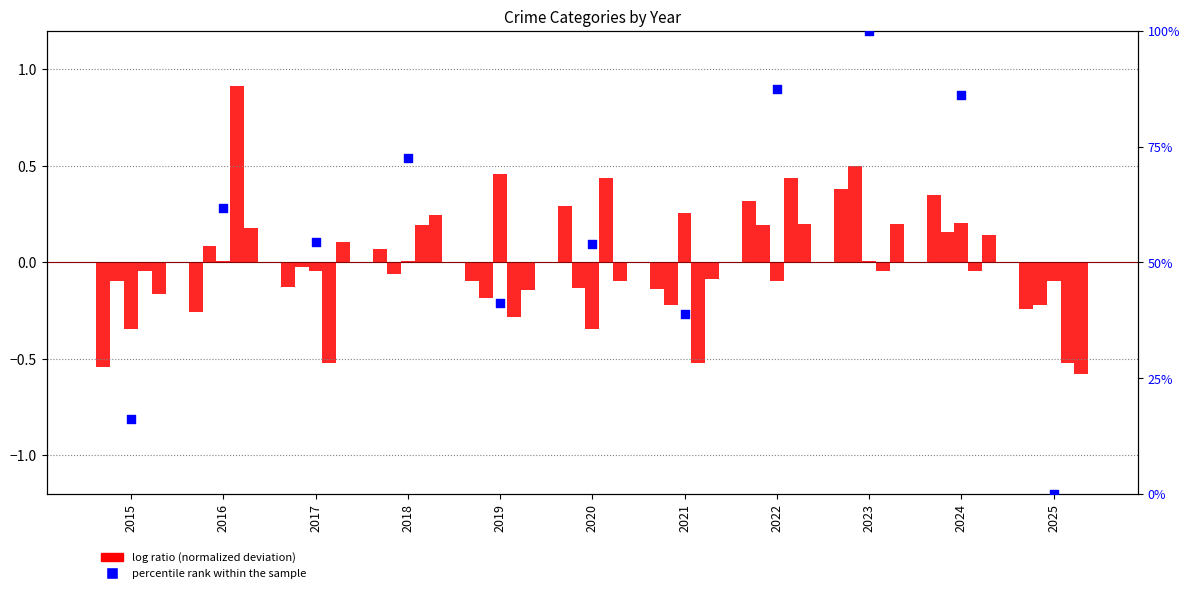

Which series has the widest spread of Y values?

percentile rank within the sample